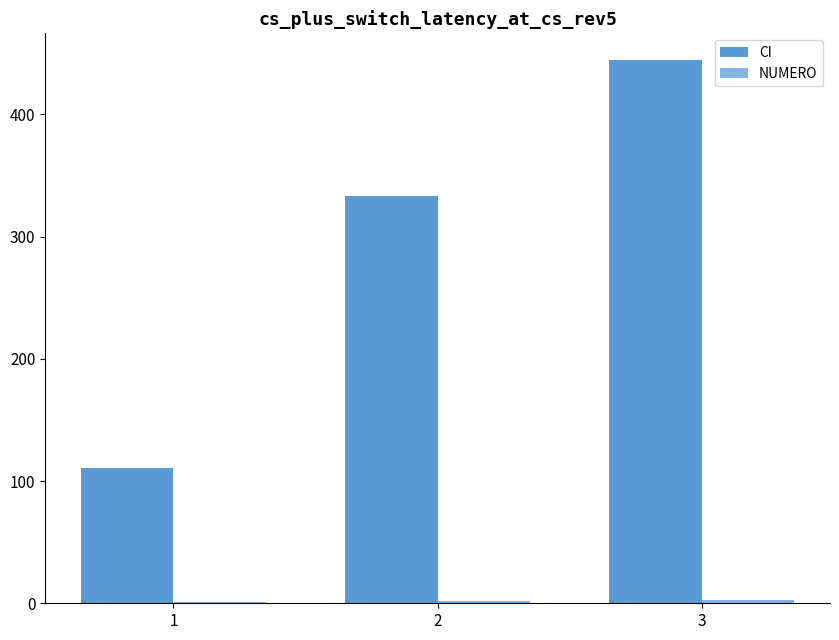

How many distinct data groups are displayed?

2